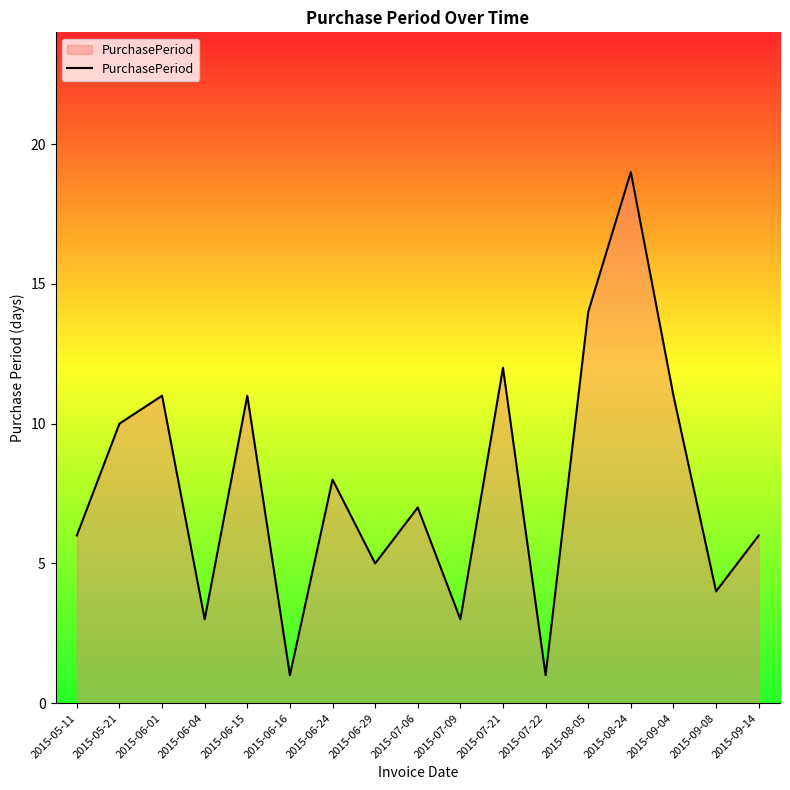

What is the greatest value displayed?

19